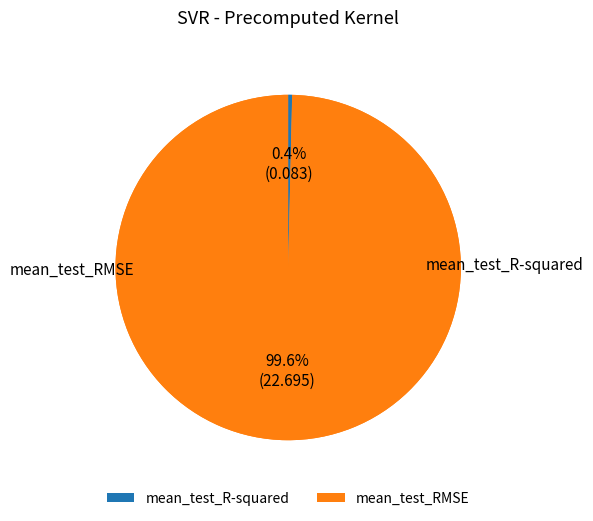

The mean_test_RMSE slice represents 91% of the pie. True or false?

False